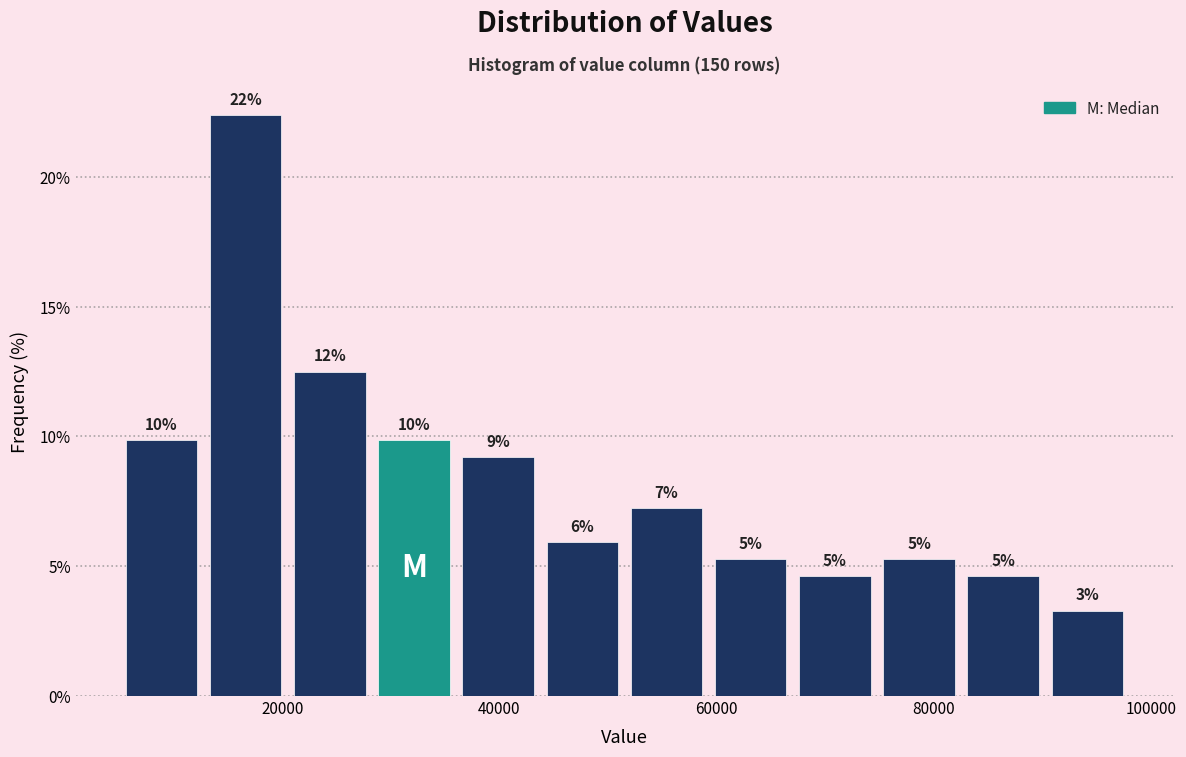

Around what value on the x-axis is the tallest bar? Give the approximate position of its centre, as read against the axis.

16000